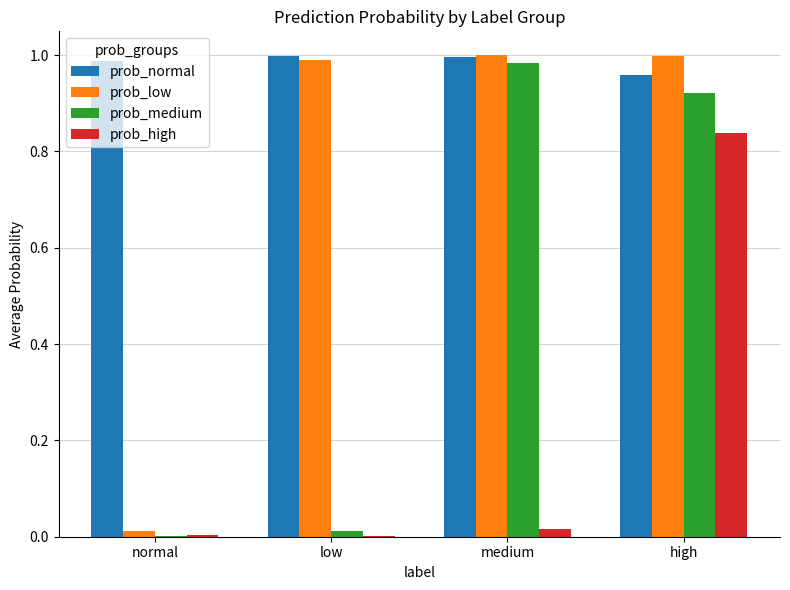

At which category is the sum across all series the highest?

high